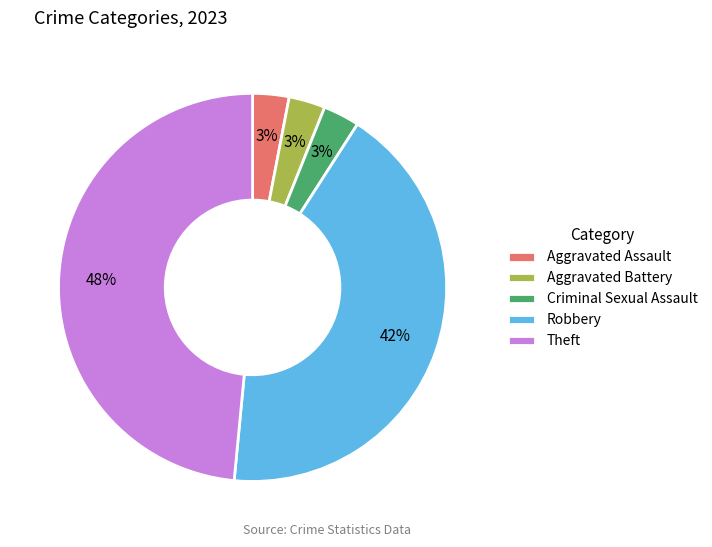

Is there any slice that represents more than half of the pie?

No